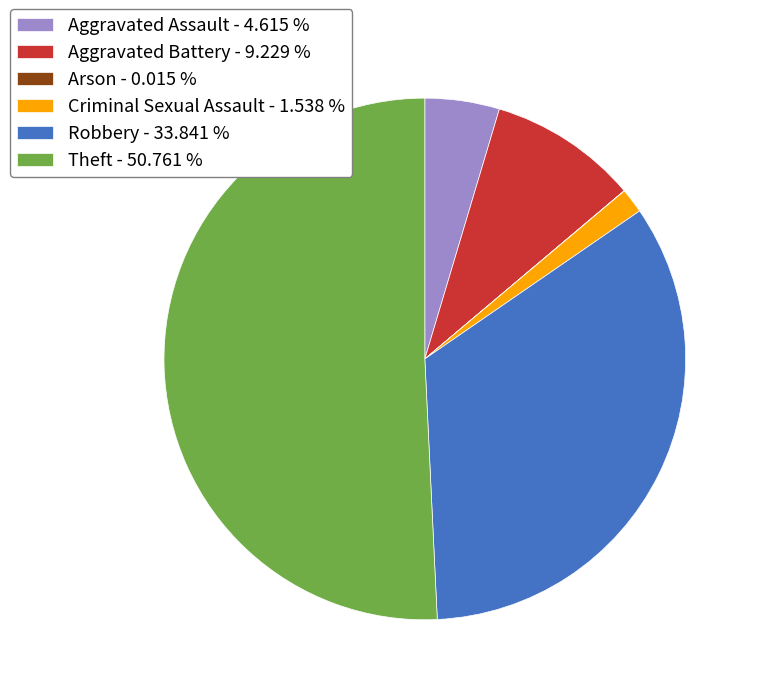

True or false: Aggravated Assault accounts for 5% of the total.

True